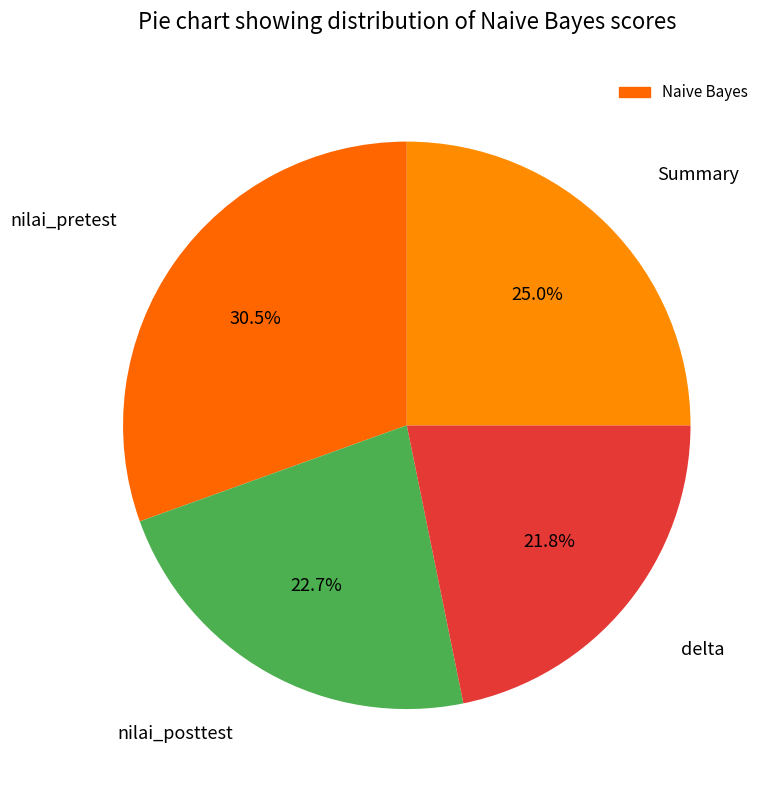

To the nearest percent, what is the difference between the largest and smallest slice percentages?

9%